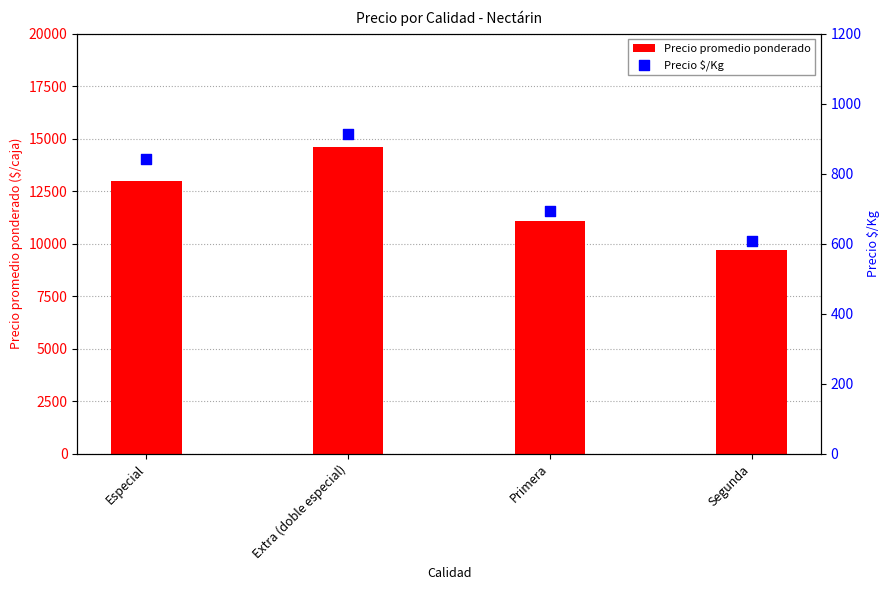

Which series contains the lowest Y value?

Precio $/Kg